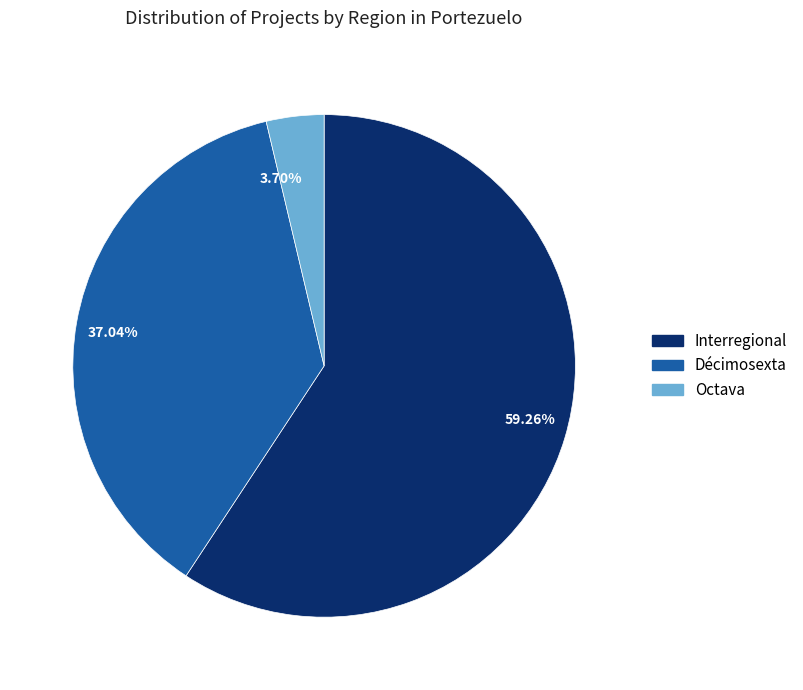

Combined, what portion of the pie is Interregional and Décimosexta?

96.3%